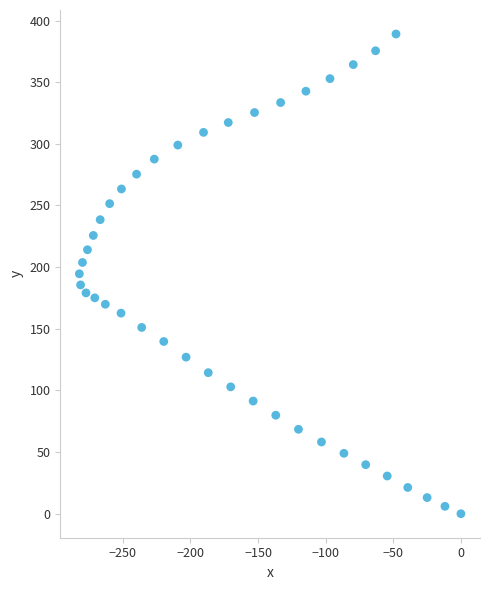

What is the range of Y values (max minus min)?

389.1